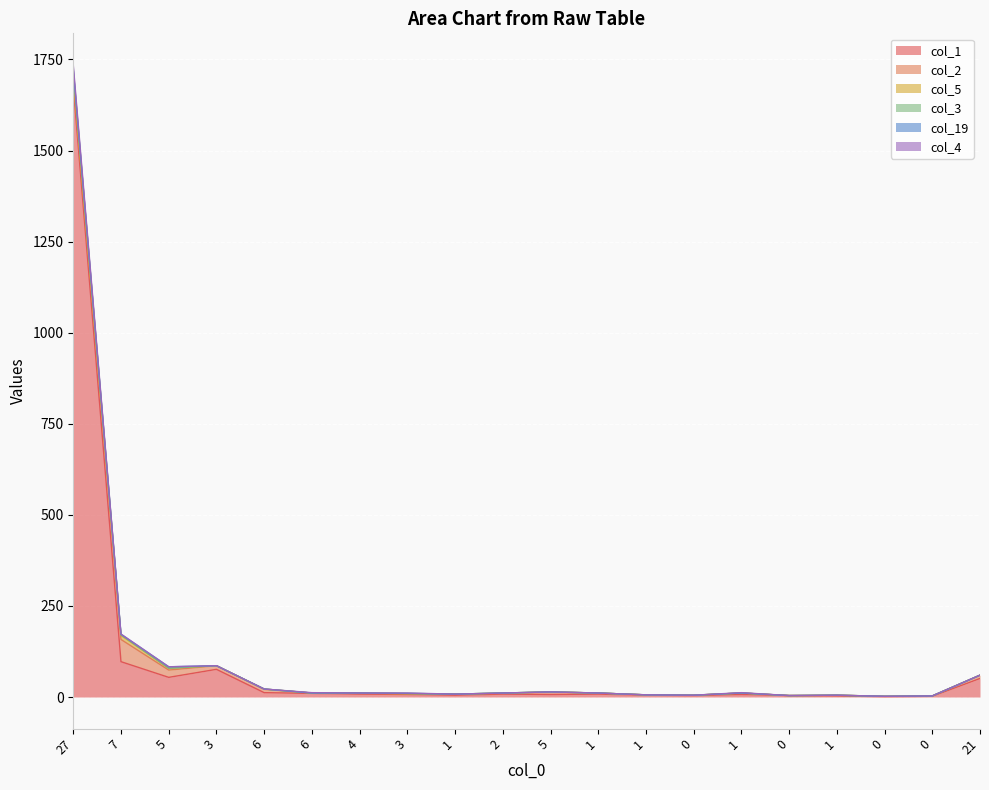

True or false: col_4 has a value of 72 at 7.

False